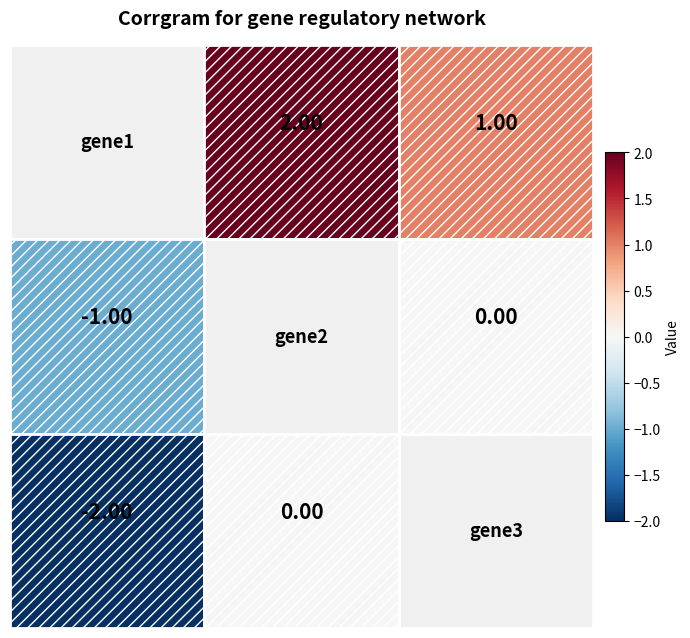

At which category is the sum across all series the highest?

gene2